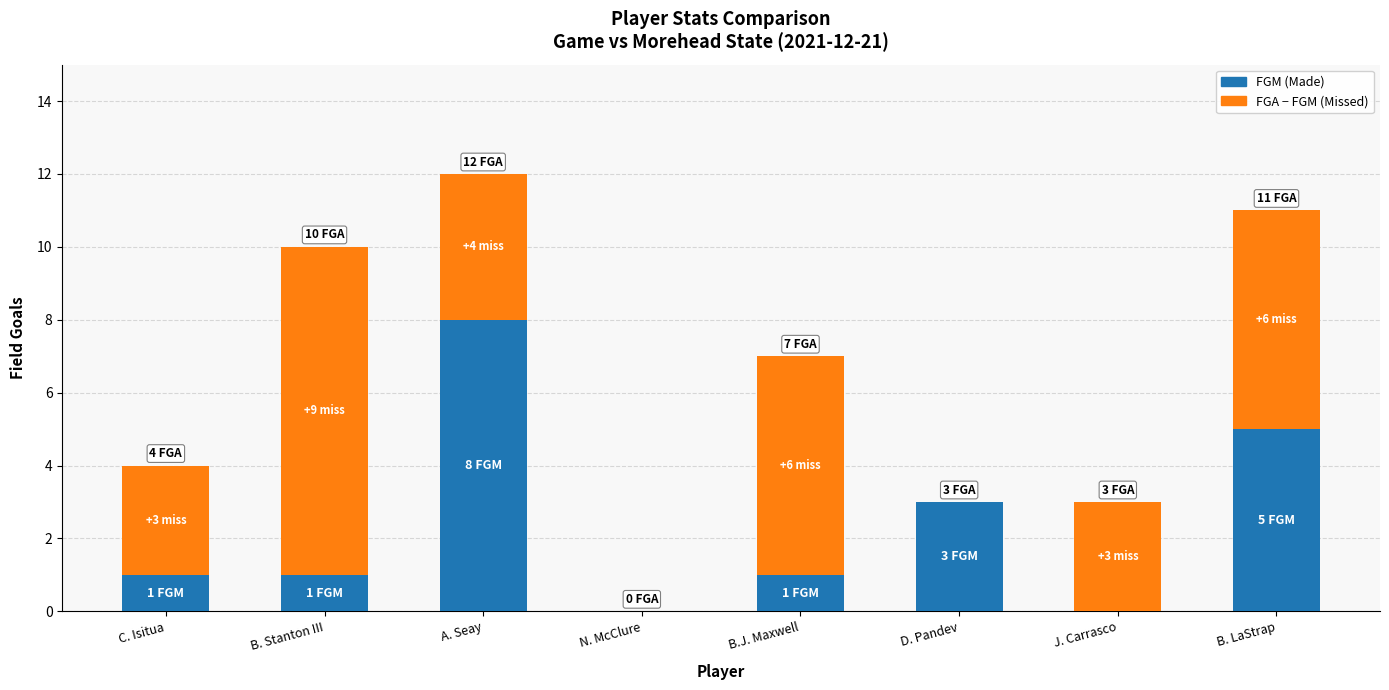

At which category is the sum across all series the highest?

A. Seay